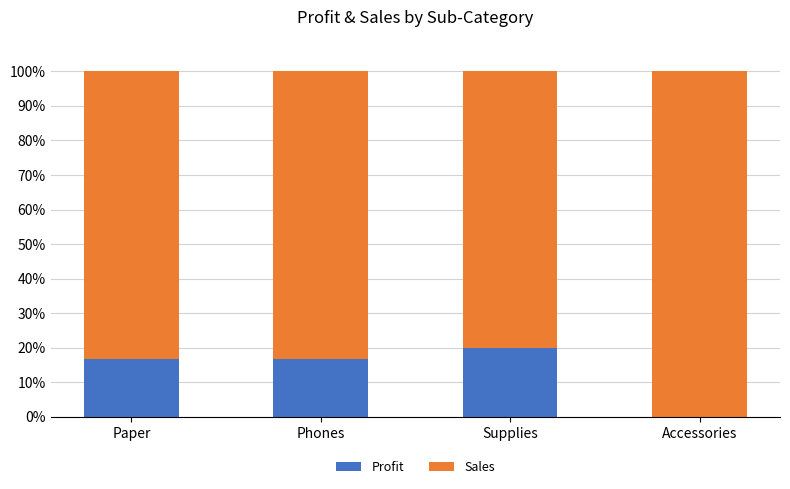

What is the sum of all Sales values?

371.7